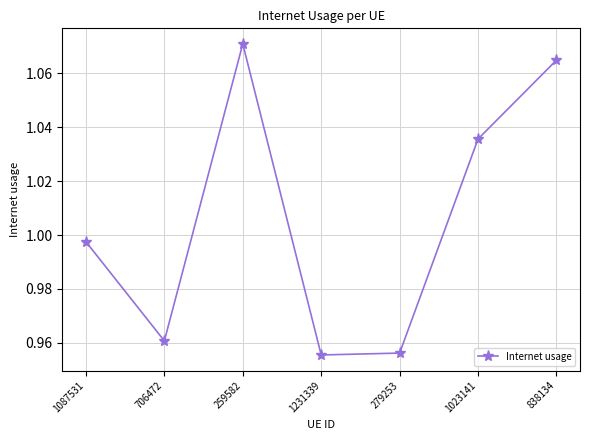

At which category does the chart reach its peak across all series?

259582